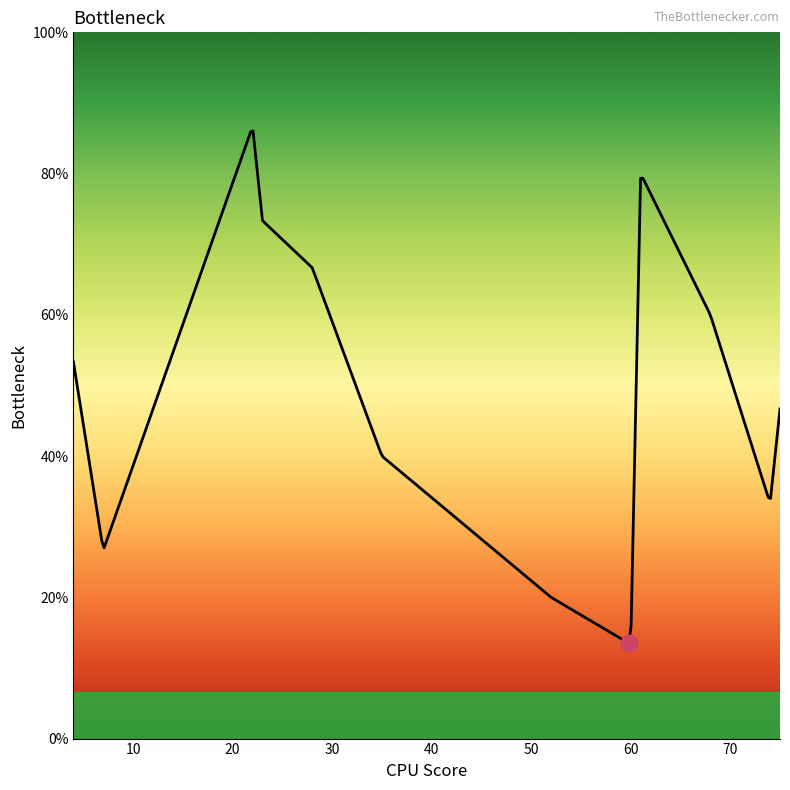

Does the chart have visible grid lines?

No